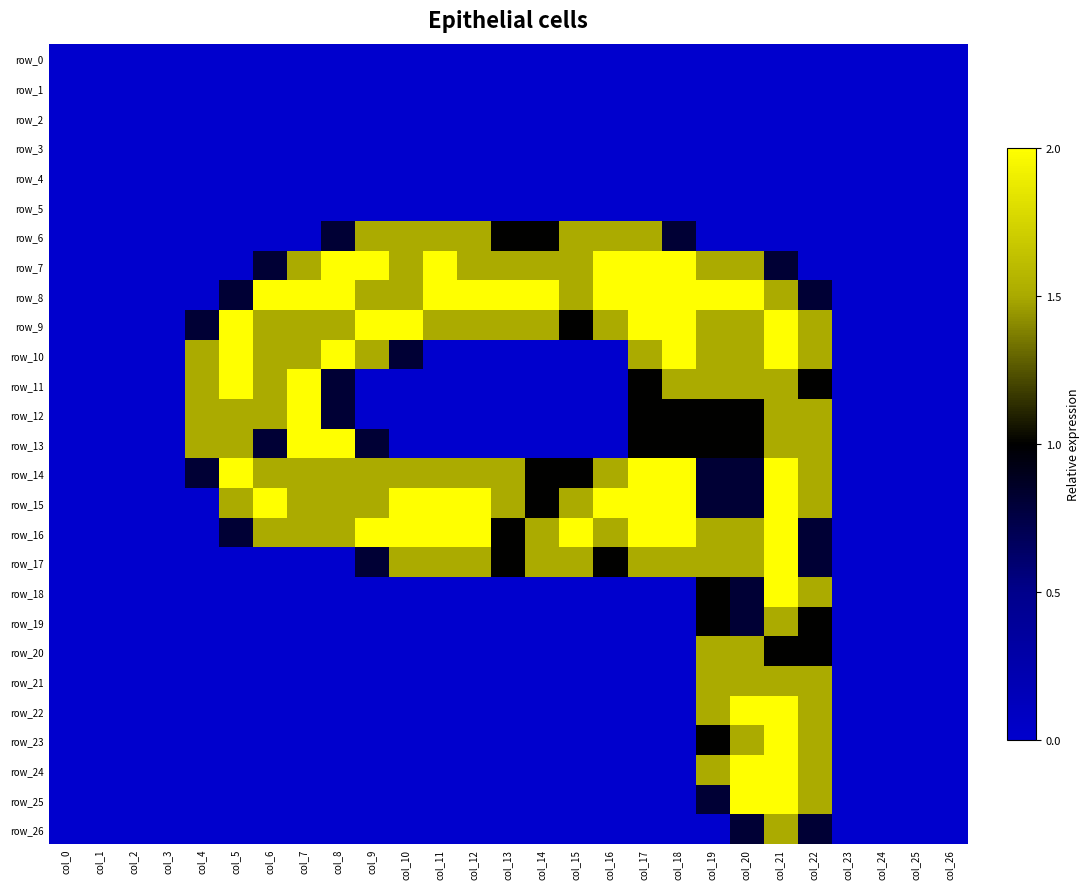

Reading left to right, transcribe all the data shown in this chart.

row_0: 0.0	0.0	0.0	0.0	0.0	0.0	0.0	0.0	0.0	0.0	0.0	0.0	0.0	0.0	0.0	0.0	0.0	0.0	0.0	0.0	0.0	0.0	0.0	0.0	0.0	0.0	0.0
row_1: 0.0	0.0	0.0	0.0	0.0	0.0	0.0	0.0	0.0	0.0	0.0	0.0	0.0	0.0	0.0	0.0	0.0	0.0	0.0	0.0	0.0	0.0	0.0	0.0	0.0	0.0	0.0
row_2: 0.0	0.0	0.0	0.0	0.0	0.0	0.0	0.0	0.0	0.0	0.0	0.0	0.0	0.0	0.0	0.0	0.0	0.0	0.0	0.0	0.0	0.0	0.0	0.0	0.0	0.0	0.0
row_3: 0.0	0.0	0.0	0.0	0.0	0.0	0.0	0.0	0.0	0.0	0.0	0.0	0.0	0.0	0.0	0.0	0.0	0.0	0.0	0.0	0.0	0.0	0.0	0.0	0.0	0.0	0.0
row_4: 0.0	0.0	0.0	0.0	0.0	0.0	0.0	0.0	0.0	0.0	0.0	0.0	0.0	0.0	0.0	0.0	0.0	0.0	0.0	0.0	0.0	0.0	0.0	0.0	0.0	0.0	0.0
row_5: 0.0	0.0	0.0	0.0	0.0	0.0	0.0	0.0	0.0	0.0	0.0	0.0	0.0	0.0	0.0	0.0	0.0	0.0	0.0	0.0	0.0	0.0	0.0	0.0	0.0	0.0	0.0
row_6: 0.0	0.0	0.0	0.0	0.0	0.0	0.0	0.0	0.8	1.5	1.5	1.5	1.5	1.0	1.0	1.5	1.5	1.5	0.8	0.0	0.0	0.0	0.0	0.0	0.0	0.0	0.0
row_7: 0.0	0.0	0.0	0.0	0.0	0.0	0.8	1.5	2.0	2.0	1.5	2.0	1.5	1.5	1.5	1.5	2.0	2.0	2.0	1.5	1.5	0.8	0.0	0.0	0.0	0.0	0.0
row_8: 0.0	0.0	0.0	0.0	0.0	0.8	2.0	2.0	2.0	1.5	1.5	2.0	2.0	2.0	2.0	1.5	2.0	2.0	2.0	2.0	2.0	1.5	0.8	0.0	0.0	0.0	0.0
row_9: 0.0	0.0	0.0	0.0	0.8	2.0	1.5	1.5	1.5	2.0	2.0	1.5	1.5	1.5	1.5	1.0	1.5	2.0	2.0	1.5	1.5	2.0	1.5	0.0	0.0	0.0	0.0
row_10: 0.0	0.0	0.0	0.0	1.5	2.0	1.5	1.5	2.0	1.5	0.8	0.0	0.0	0.0	0.0	0.0	0.0	1.5	2.0	1.5	1.5	2.0	1.5	0.0	0.0	0.0	0.0
row_11: 0.0	0.0	0.0	0.0	1.5	2.0	1.5	2.0	0.8	0.0	0.0	0.0	0.0	0.0	0.0	0.0	0.0	1.0	1.5	1.5	1.5	1.5	1.0	0.0	0.0	0.0	0.0
row_12: 0.0	0.0	0.0	0.0	1.5	1.5	1.5	2.0	0.8	0.0	0.0	0.0	0.0	0.0	0.0	0.0	0.0	1.0	1.0	1.0	1.0	1.5	1.5	0.0	0.0	0.0	0.0
row_13: 0.0	0.0	0.0	0.0	1.5	1.5	0.8	2.0	2.0	0.8	0.0	0.0	0.0	0.0	0.0	0.0	0.0	1.0	1.0	1.0	1.0	1.5	1.5	0.0	0.0	0.0	0.0
row_14: 0.0	0.0	0.0	0.0	0.8	2.0	1.5	1.5	1.5	1.5	1.5	1.5	1.5	1.5	1.0	1.0	1.5	2.0	2.0	0.8	0.8	2.0	1.5	0.0	0.0	0.0	0.0
row_15: 0.0	0.0	0.0	0.0	0.0	1.5	2.0	1.5	1.5	1.5	2.0	2.0	2.0	1.5	1.0	1.5	2.0	2.0	2.0	0.8	0.8	2.0	1.5	0.0	0.0	0.0	0.0
row_16: 0.0	0.0	0.0	0.0	0.0	0.8	1.5	1.5	1.5	2.0	2.0	2.0	2.0	1.0	1.5	2.0	1.5	2.0	2.0	1.5	1.5	2.0	0.8	0.0	0.0	0.0	0.0
row_17: 0.0	0.0	0.0	0.0	0.0	0.0	0.0	0.0	0.0	0.8	1.5	1.5	1.5	1.0	1.5	1.5	1.0	1.5	1.5	1.5	1.5	2.0	0.8	0.0	0.0	0.0	0.0
row_18: 0.0	0.0	0.0	0.0	0.0	0.0	0.0	0.0	0.0	0.0	0.0	0.0	0.0	0.0	0.0	0.0	0.0	0.0	0.0	1.0	0.8	2.0	1.5	0.0	0.0	0.0	0.0
row_19: 0.0	0.0	0.0	0.0	0.0	0.0	0.0	0.0	0.0	0.0	0.0	0.0	0.0	0.0	0.0	0.0	0.0	0.0	0.0	1.0	0.8	1.5	1.0	0.0	0.0	0.0	0.0
row_20: 0.0	0.0	0.0	0.0	0.0	0.0	0.0	0.0	0.0	0.0	0.0	0.0	0.0	0.0	0.0	0.0	0.0	0.0	0.0	1.5	1.5	1.0	1.0	0.0	0.0	0.0	0.0
row_21: 0.0	0.0	0.0	0.0	0.0	0.0	0.0	0.0	0.0	0.0	0.0	0.0	0.0	0.0	0.0	0.0	0.0	0.0	0.0	1.5	1.5	1.5	1.5	0.0	0.0	0.0	0.0
row_22: 0.0	0.0	0.0	0.0	0.0	0.0	0.0	0.0	0.0	0.0	0.0	0.0	0.0	0.0	0.0	0.0	0.0	0.0	0.0	1.5	2.0	2.0	1.5	0.0	0.0	0.0	0.0
row_23: 0.0	0.0	0.0	0.0	0.0	0.0	0.0	0.0	0.0	0.0	0.0	0.0	0.0	0.0	0.0	0.0	0.0	0.0	0.0	1.0	1.5	2.0	1.5	0.0	0.0	0.0	0.0
row_24: 0.0	0.0	0.0	0.0	0.0	0.0	0.0	0.0	0.0	0.0	0.0	0.0	0.0	0.0	0.0	0.0	0.0	0.0	0.0	1.5	2.0	2.0	1.5	0.0	0.0	0.0	0.0
row_25: 0.0	0.0	0.0	0.0	0.0	0.0	0.0	0.0	0.0	0.0	0.0	0.0	0.0	0.0	0.0	0.0	0.0	0.0	0.0	0.8	2.0	2.0	1.5	0.0	0.0	0.0	0.0
row_26: 0.0	0.0	0.0	0.0	0.0	0.0	0.0	0.0	0.0	0.0	0.0	0.0	0.0	0.0	0.0	0.0	0.0	0.0	0.0	0.0	0.8	1.5	0.8	0.0	0.0	0.0	0.0